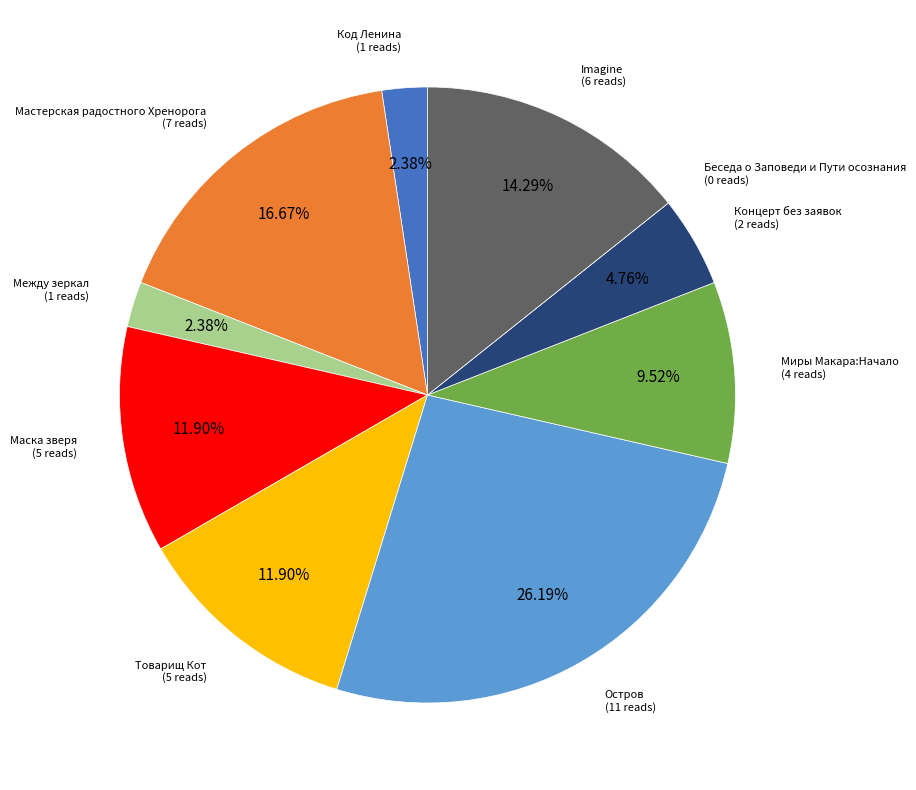

Is there any slice that represents more than half of the pie?

No